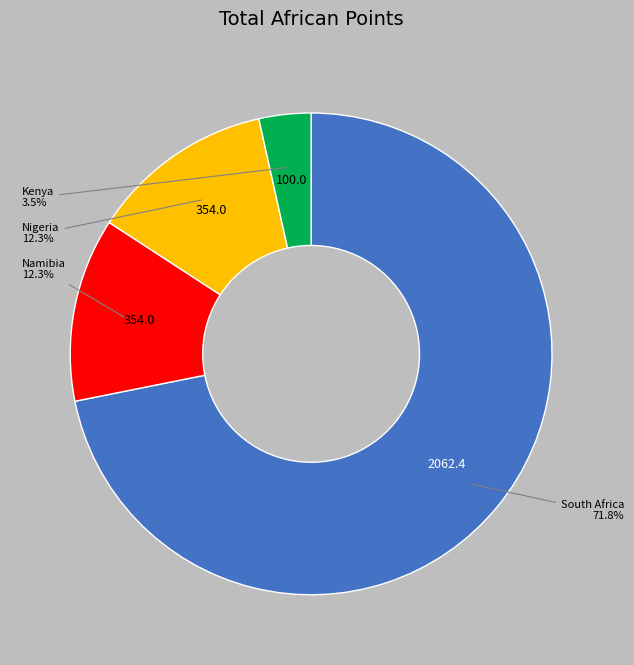

Is there any slice that represents more than half of the pie?

Yes